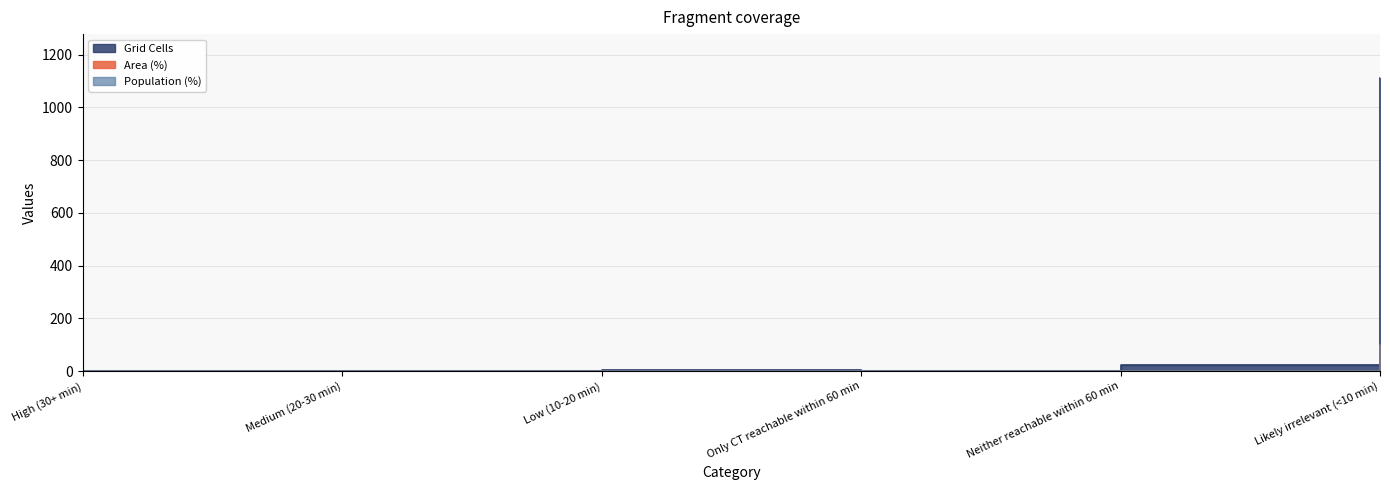

What is the spread (max minus min) of values at Medium (20-30 min)?

2.0